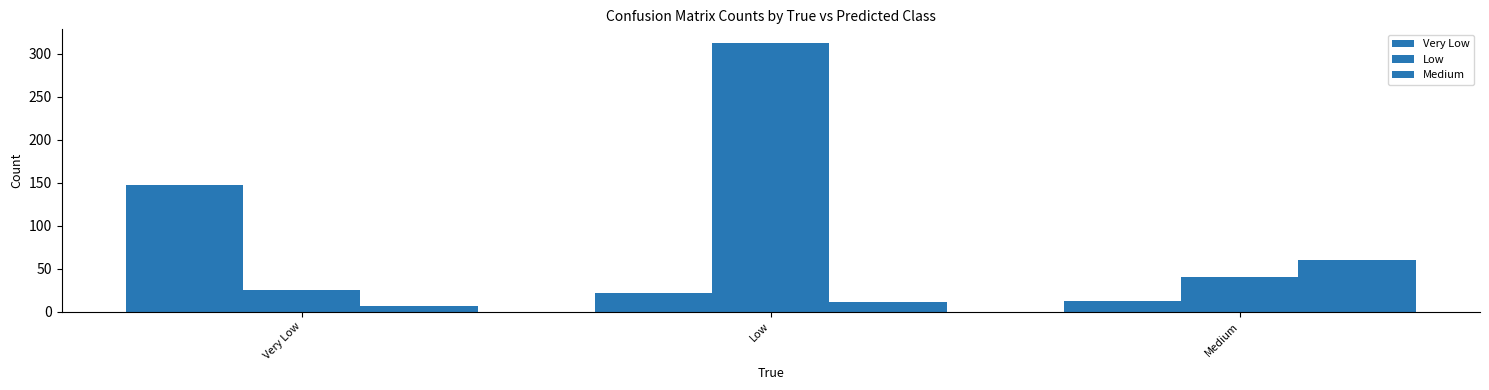

How many categories are shown in the chart?

3